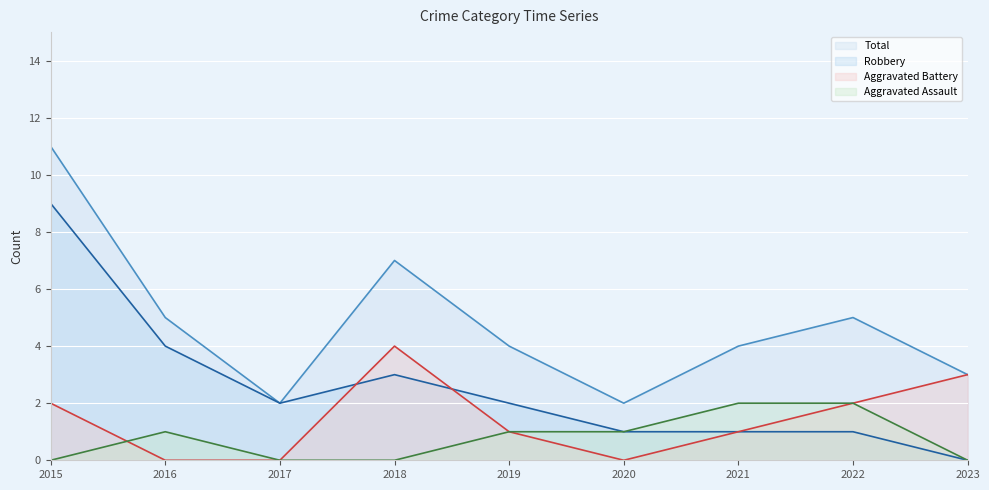

At how many categories does at least one series exceed 0?

9